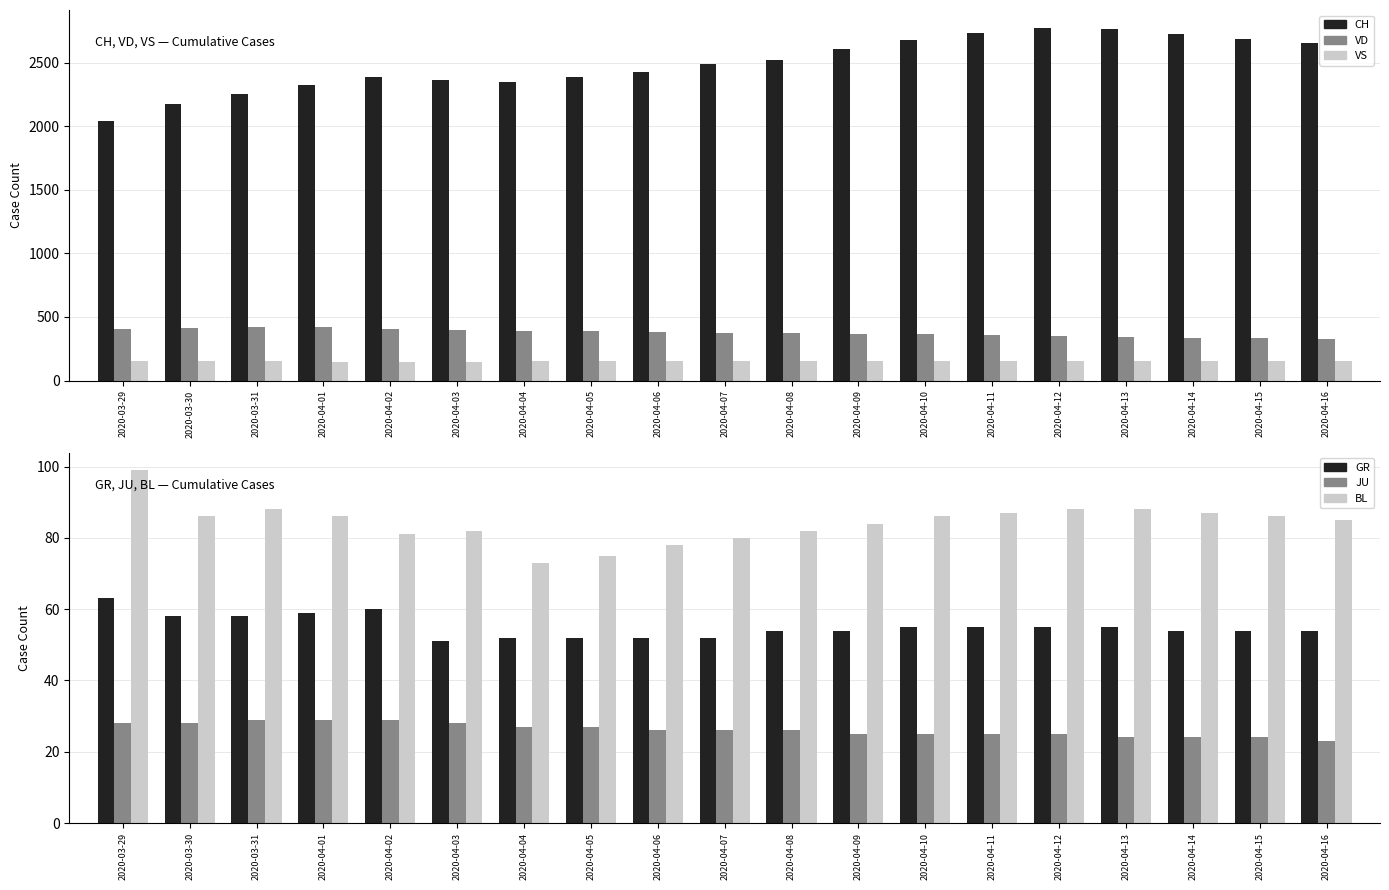

Reading left to right, list all the values displayed in this chart.

CH: 2020-03-29=2037	2020-03-30=2177	2020-03-31=2250	2020-04-01=2327	2020-04-02=2388	2020-04-03=2362	2020-04-04=2348	2020-04-05=2383	2020-04-06=2430	2020-04-07=2488	2020-04-08=2519	2020-04-09=2605	2020-04-10=2680	2020-04-11=2735	2020-04-12=2775	2020-04-13=2762	2020-04-14=2725	2020-04-15=2687	2020-04-16=2652
VD: 2020-03-29=409	2020-03-30=410	2020-03-31=419	2020-04-01=419	2020-04-02=405	2020-04-03=394	2020-04-04=392	2020-04-05=388	2020-04-06=381	2020-04-07=375	2020-04-08=370	2020-04-09=368	2020-04-10=362	2020-04-11=355	2020-04-12=348	2020-04-13=341	2020-04-14=336	2020-04-15=331	2020-04-16=326
VS: 2020-03-29=153	2020-03-30=154	2020-03-31=153	2020-04-01=147	2020-04-02=147	2020-04-03=147	2020-04-04=150	2020-04-05=150	2020-04-06=151	2020-04-07=151	2020-04-08=152	2020-04-09=152	2020-04-10=153	2020-04-11=153	2020-04-12=154	2020-04-13=154	2020-04-14=154	2020-04-15=155	2020-04-16=155
GR: 2020-03-29=63	2020-03-30=58	2020-03-31=58	2020-04-01=59	2020-04-02=60	2020-04-03=51	2020-04-04=52	2020-04-05=52	2020-04-06=52	2020-04-07=52	2020-04-08=54	2020-04-09=54	2020-04-10=55	2020-04-11=55	2020-04-12=55	2020-04-13=55	2020-04-14=54	2020-04-15=54	2020-04-16=54
JU: 2020-03-29=28	2020-03-30=28	2020-03-31=29	2020-04-01=29	2020-04-02=29	2020-04-03=28	2020-04-04=27	2020-04-05=27	2020-04-06=26	2020-04-07=26	2020-04-08=26	2020-04-09=25	2020-04-10=25	2020-04-11=25	2020-04-12=25	2020-04-13=24	2020-04-14=24	2020-04-15=24	2020-04-16=23
BL: 2020-03-29=99	2020-03-30=86	2020-03-31=88	2020-04-01=86	2020-04-02=81	2020-04-03=82	2020-04-04=73	2020-04-05=75	2020-04-06=78	2020-04-07=80	2020-04-08=82	2020-04-09=84	2020-04-10=86	2020-04-11=87	2020-04-12=88	2020-04-13=88	2020-04-14=87	2020-04-15=86	2020-04-16=85